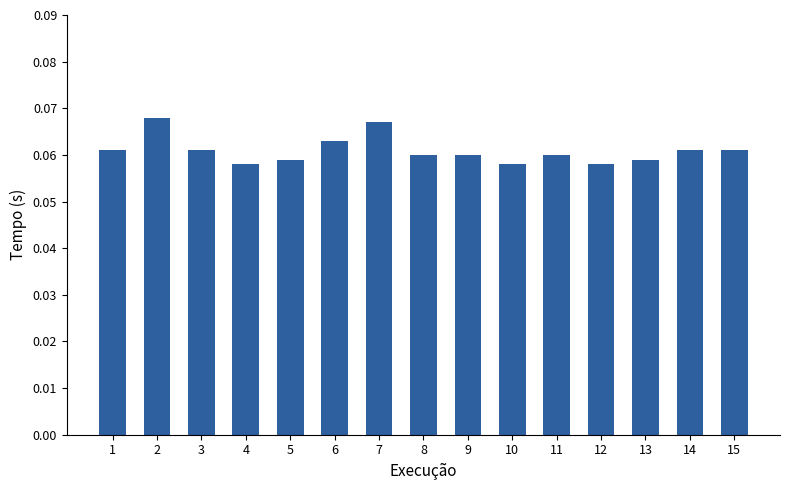

How many values are between 0 and 1?

15